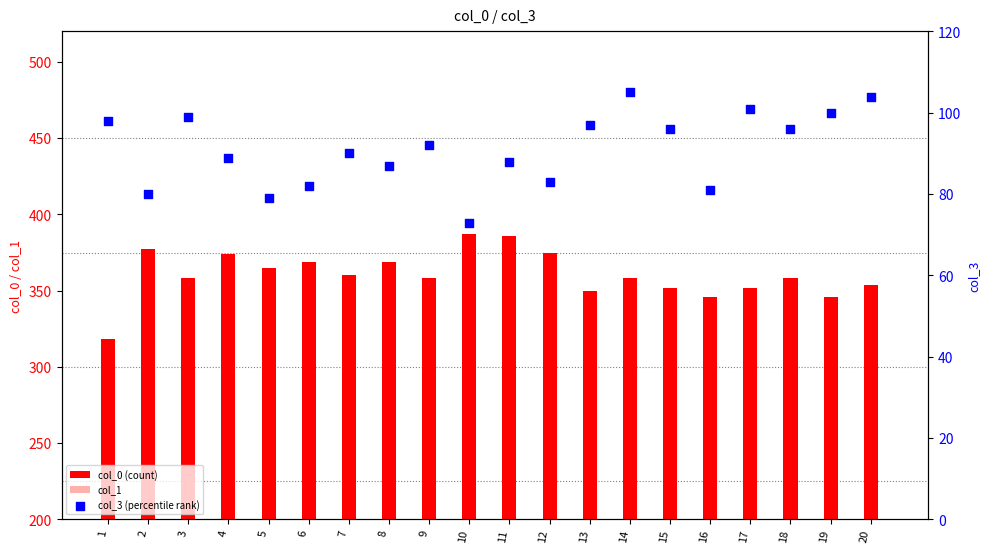

Which series contains the highest Y value?

col_0 (count)